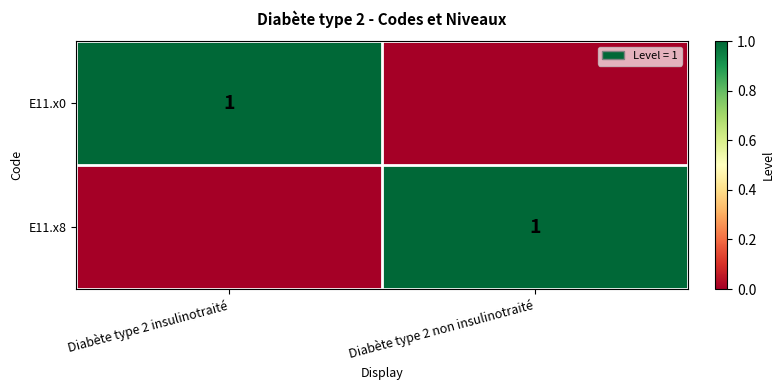

The E11.x0 series shows 1 at Diabète type 2 insulinotraité. True or false?

True